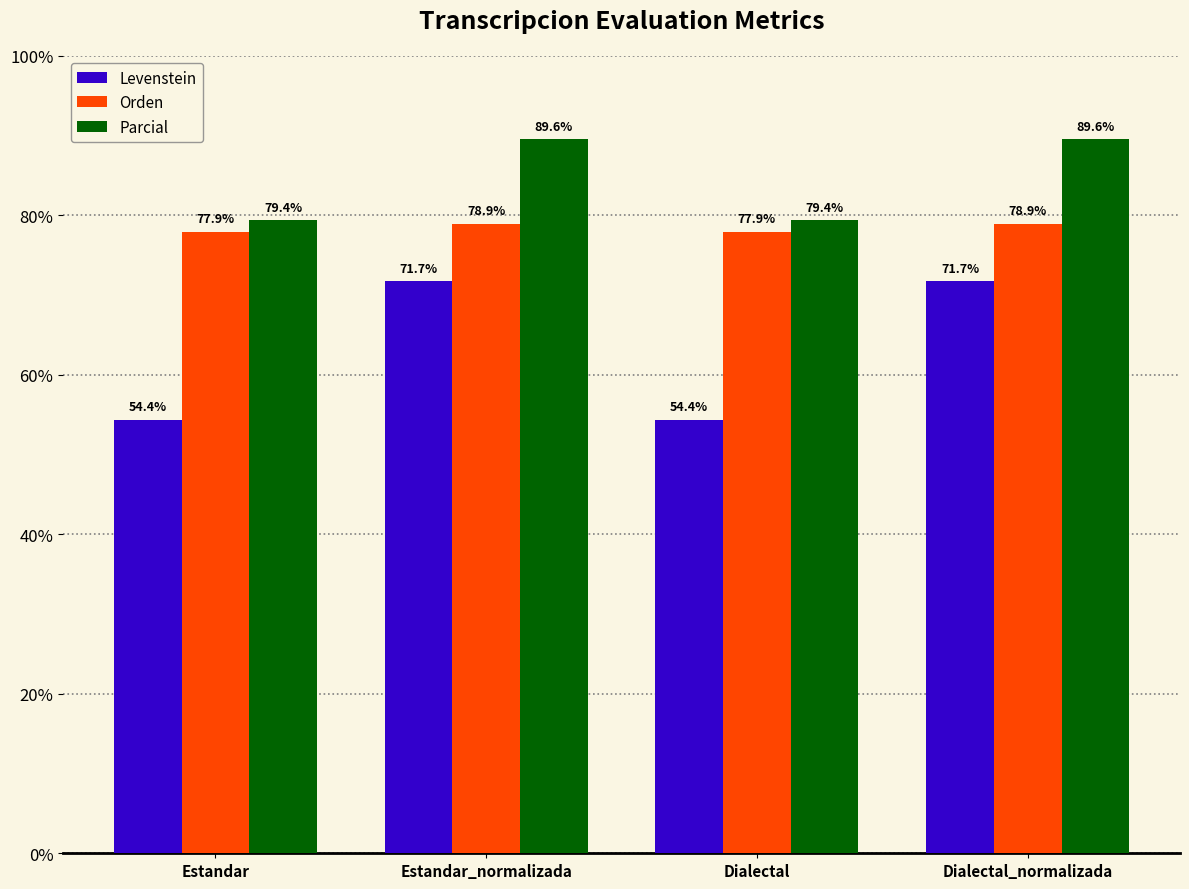

At how many categories does at least one series exceed 82?

2